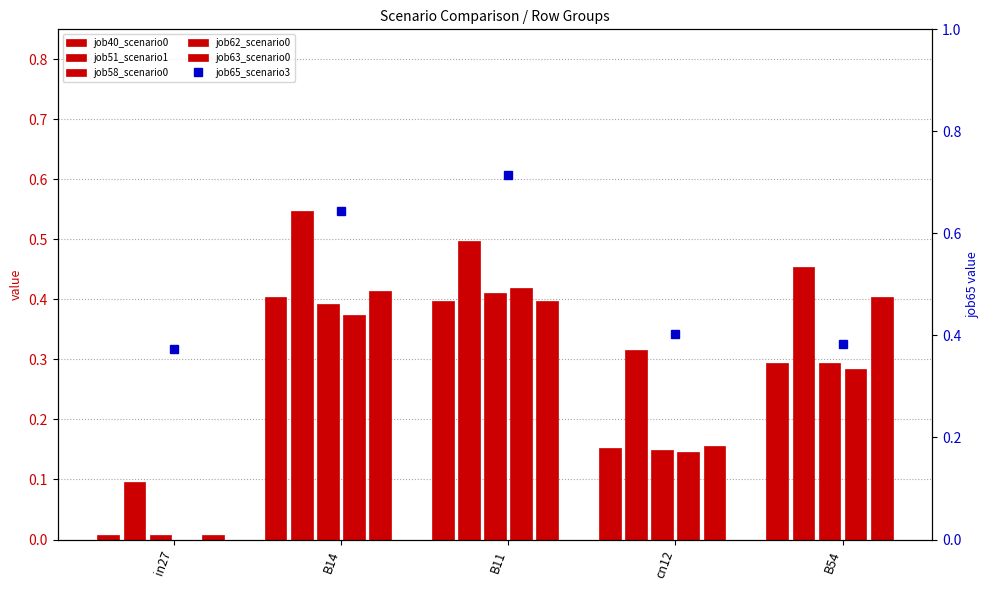

Is it true that job58_scenario0_112 equals 0.1 at cn12?

True